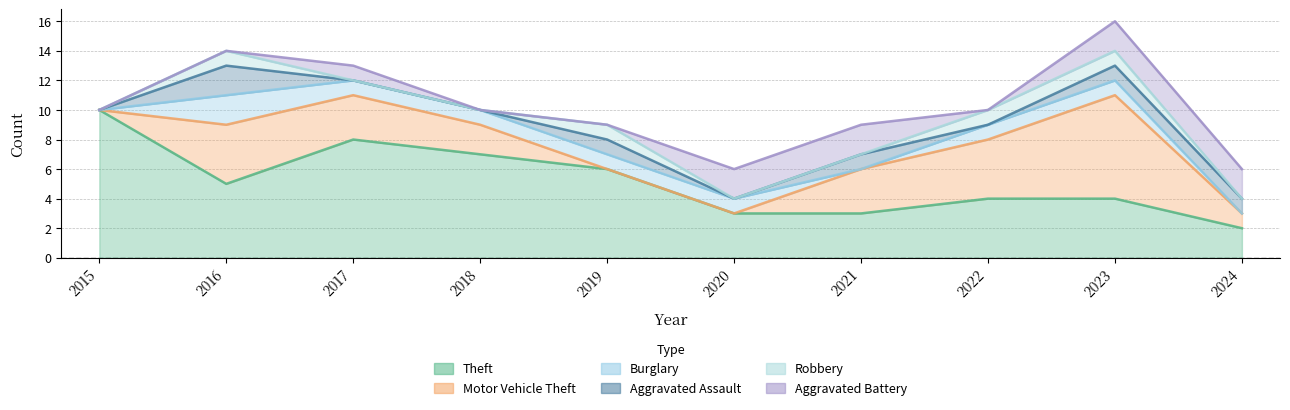

What is the sum of all Aggravated Assault values?

6